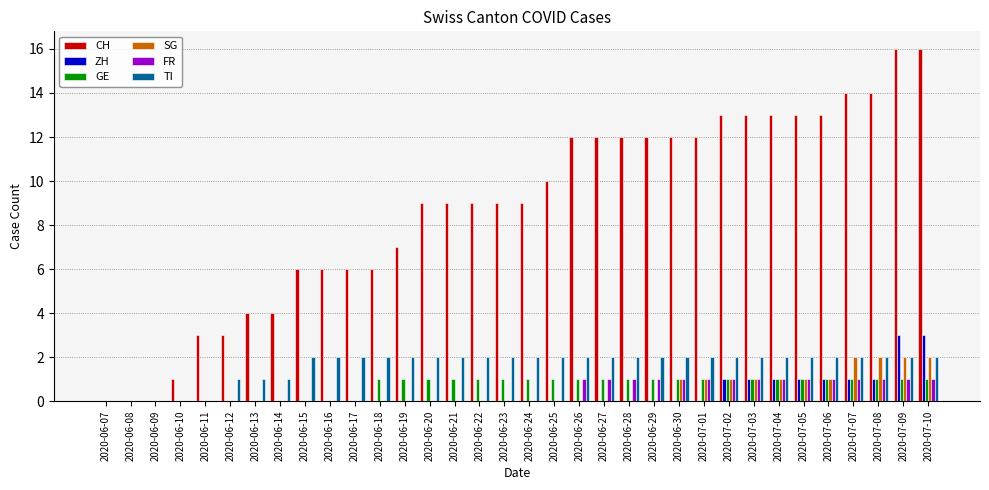

How many SG values are between 0 and 1?

30